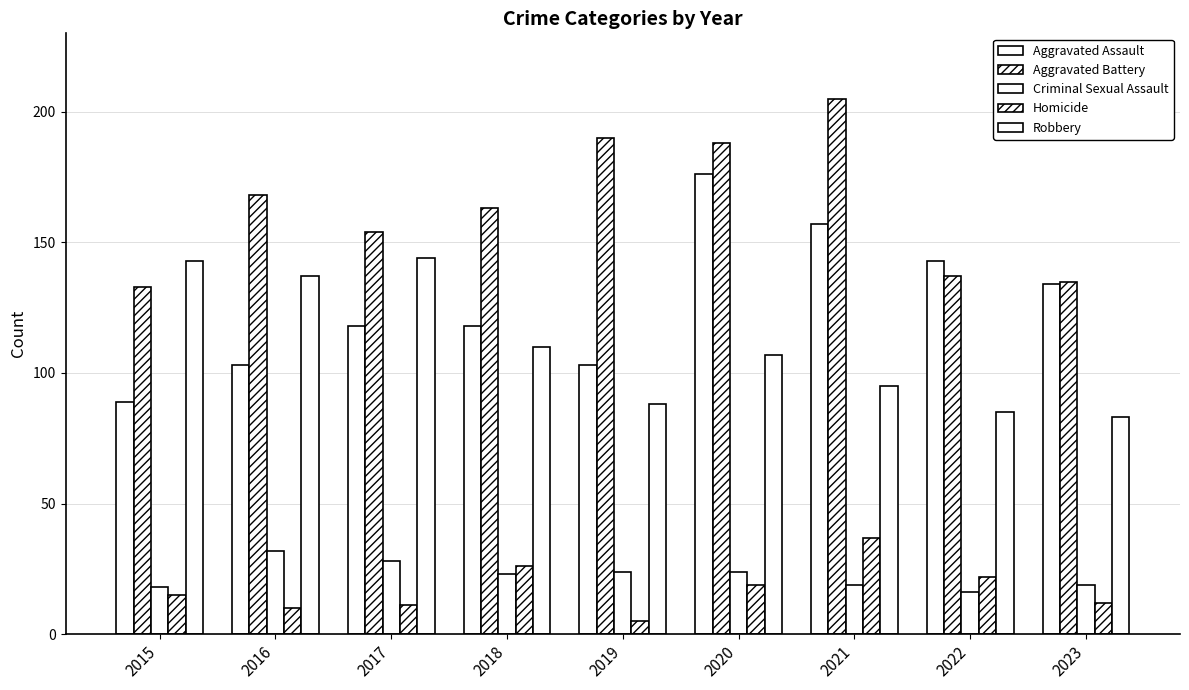

How many values in the Criminal Sexual Assault series are below 23?

4